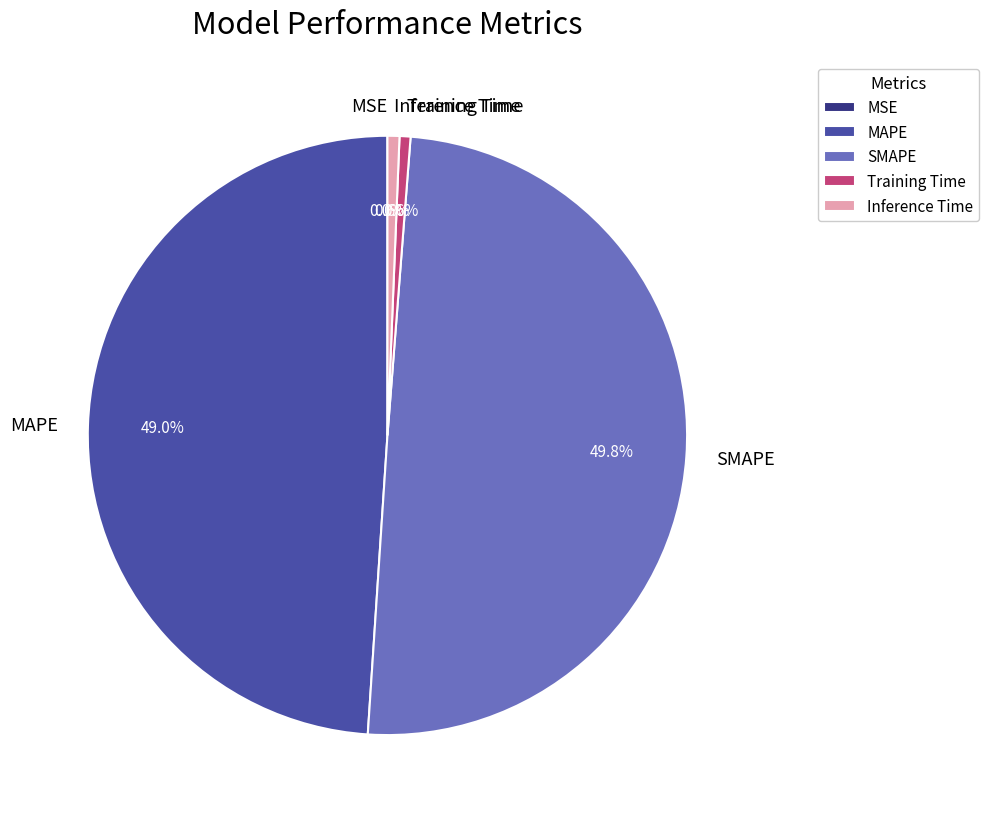

What portion of the pie excludes SMAPE?

50.2%